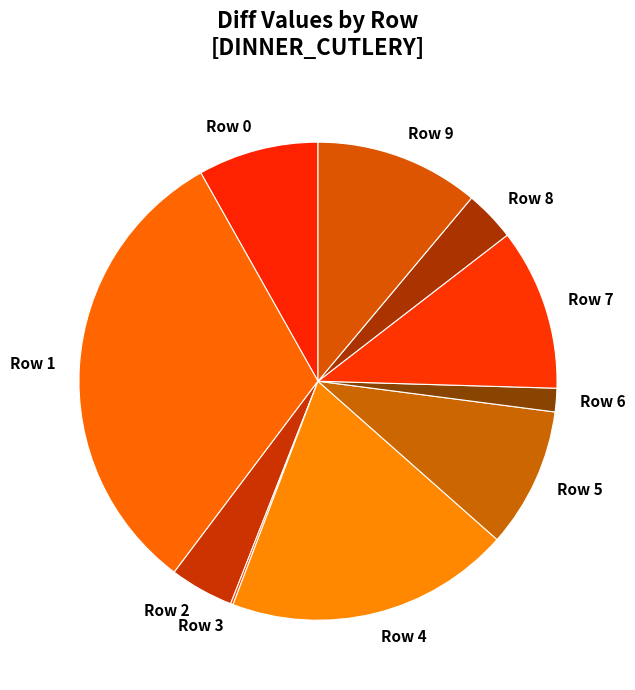

Which has a higher value, Row 6 or Row 7?

Row 7